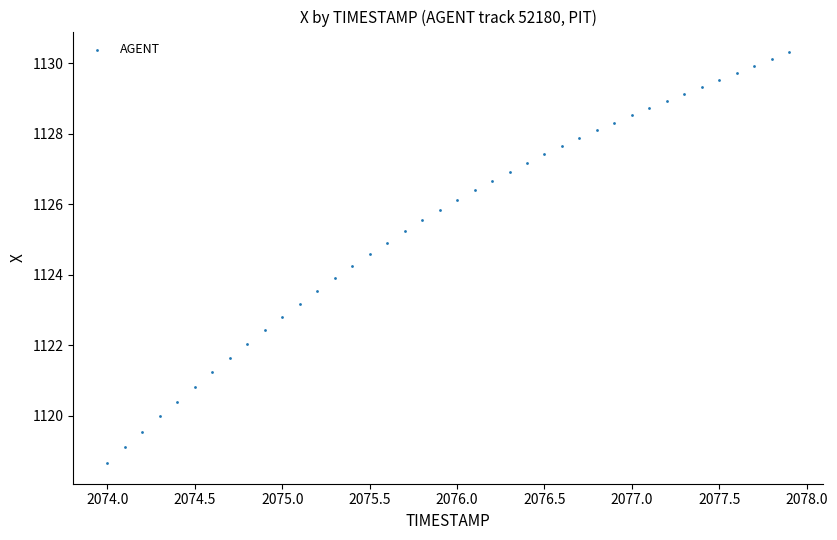

What is the range of Y values (max minus min)?

11.7